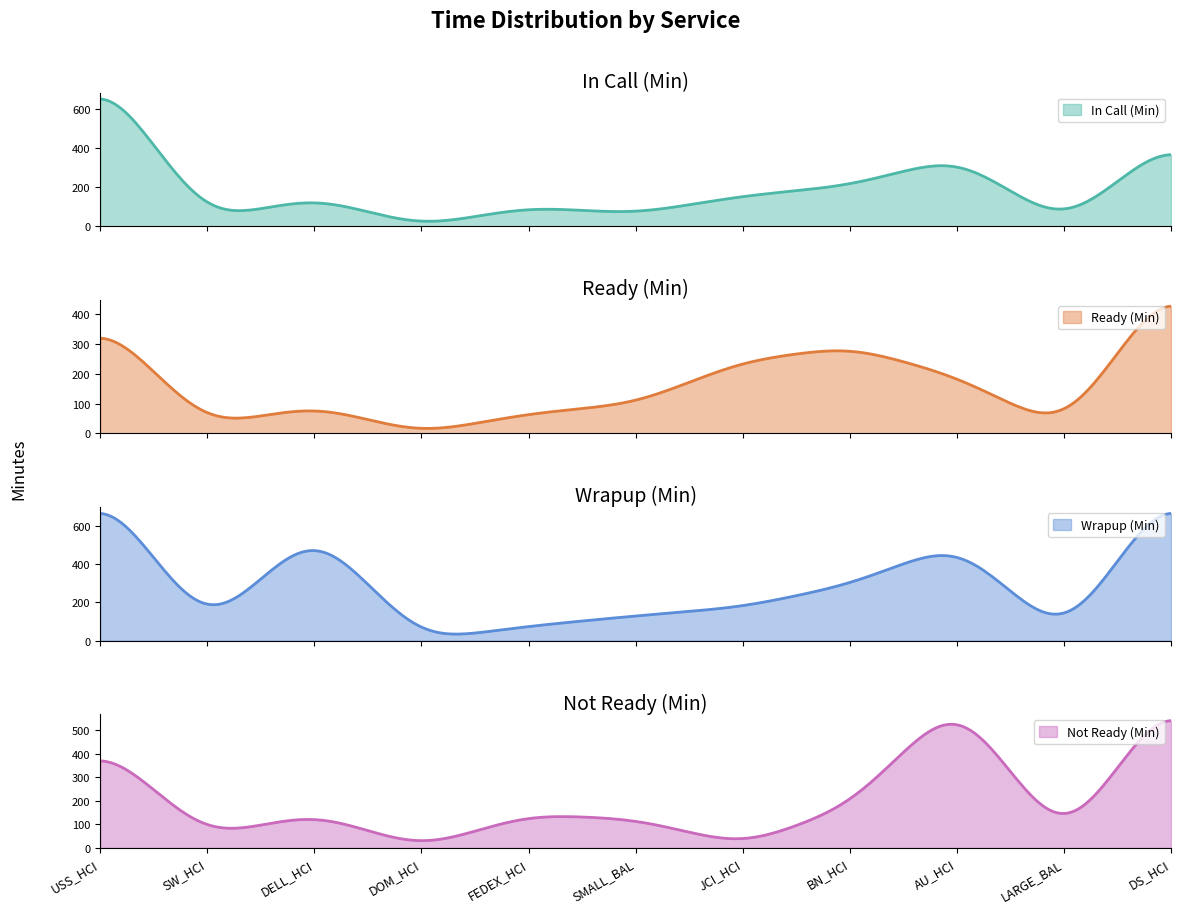

Which series has the largest total across all categories?

Wrapup (Min)